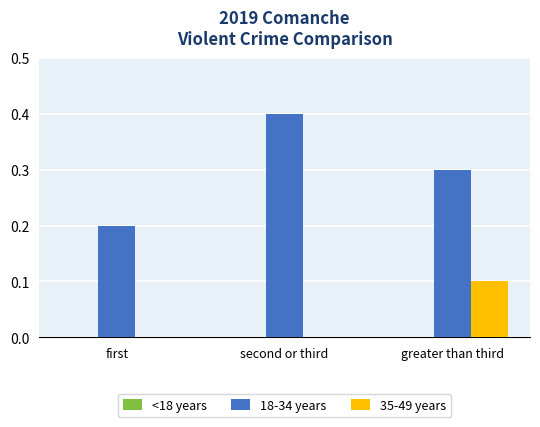

Which series changed the most between first and second or third?

18-34 years